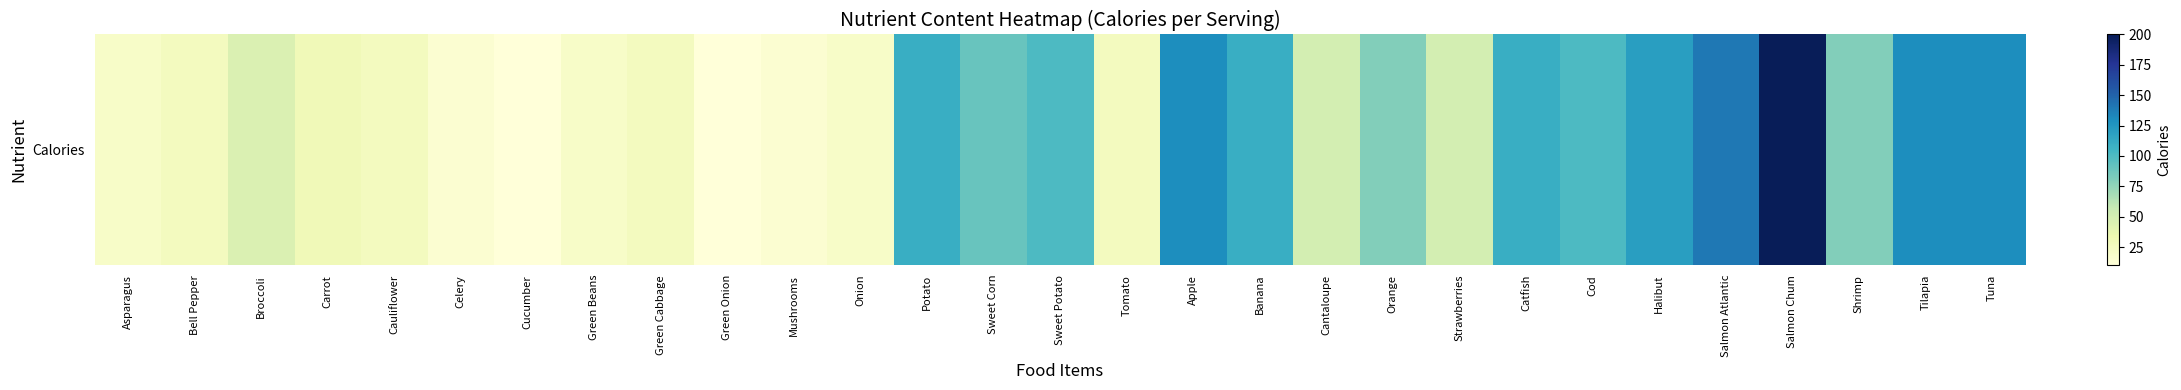

Between Banana and Potato, which is larger?

Banana